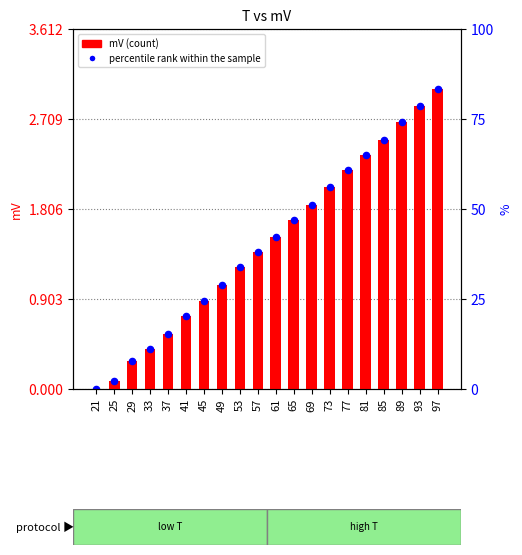

Which series reaches the maximum Y coordinate?

mV